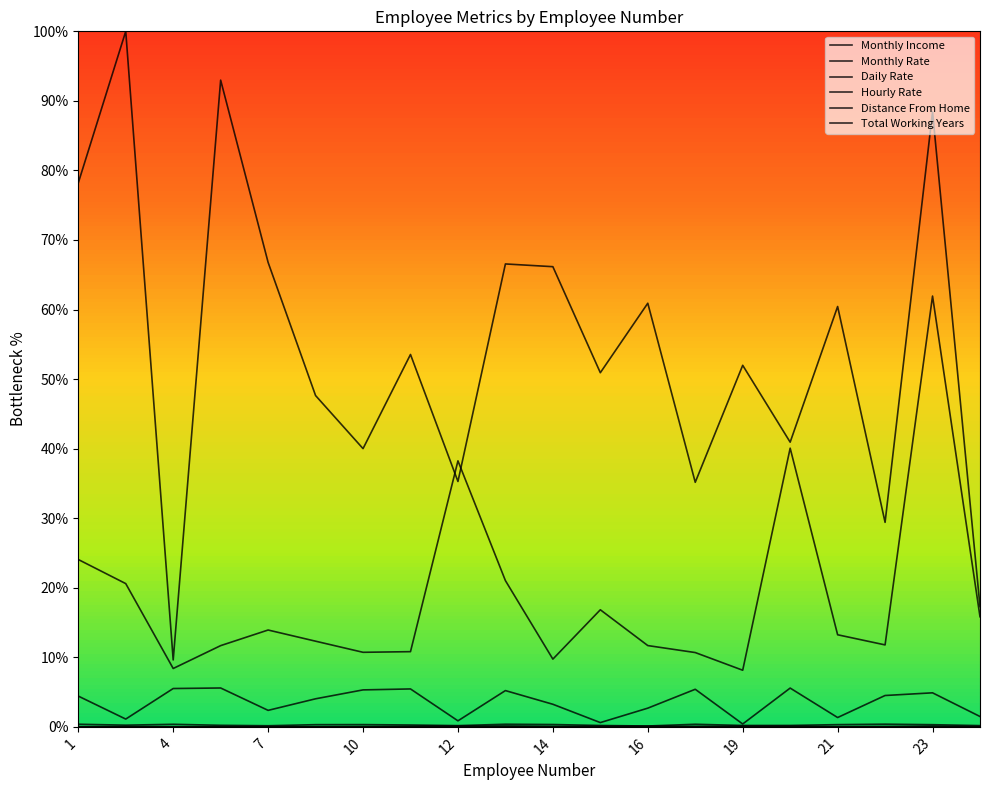

True or false: Total Working Years and Hourly Rate intersect in this chart.

False